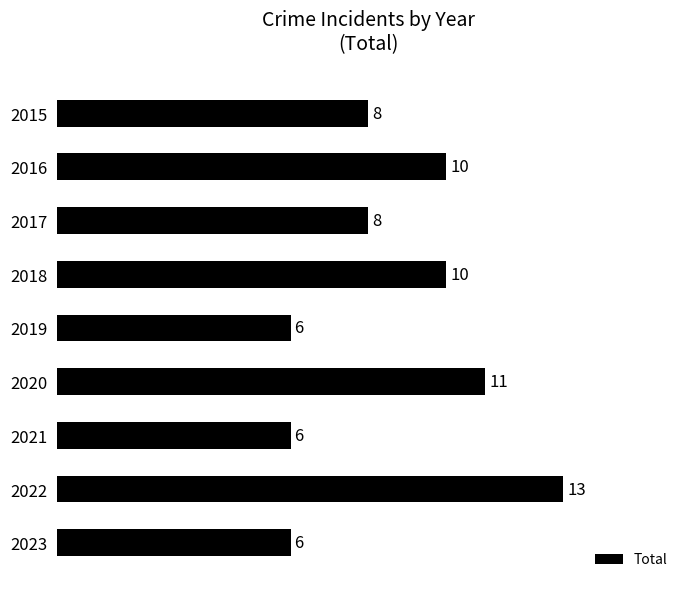

Reading top to bottom, extract all data points from this chart.

2015=8	2016=10	2017=8	2018=10	2019=6	2020=11	2021=6	2022=13	2023=6